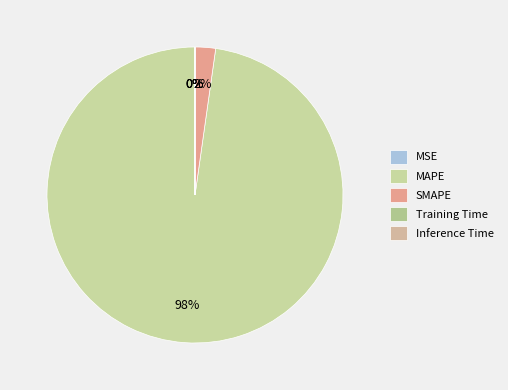

How many slices are in this pie chart?

5